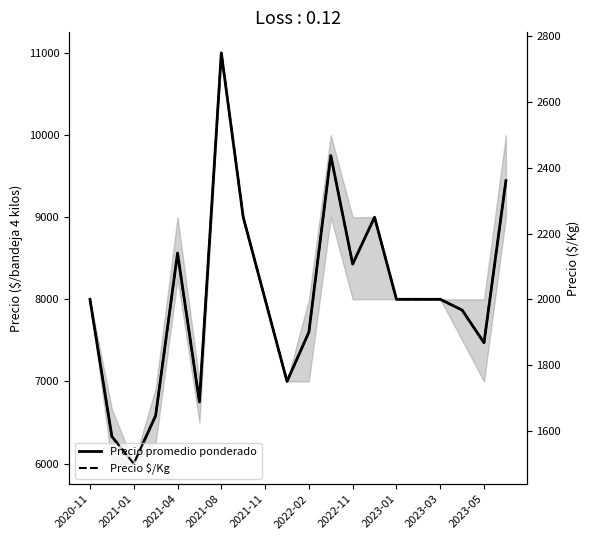

Is the value of Precio $/Kg at 2021-08 greater than the value of Precio promedio ponderado at 2020-11?

No